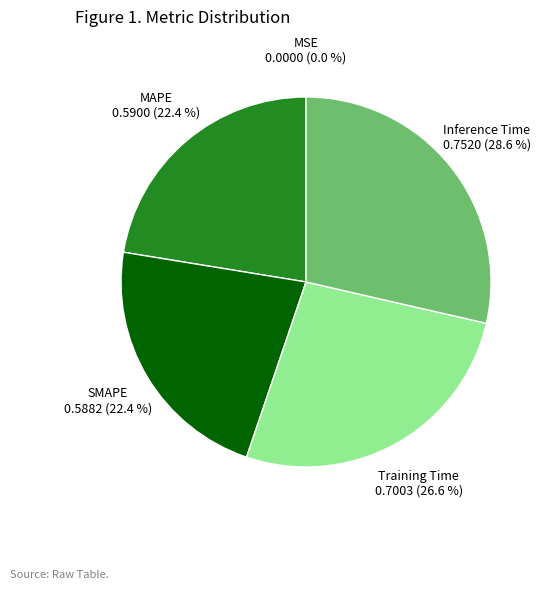

Which category has the biggest portion of the pie?

Inference Time